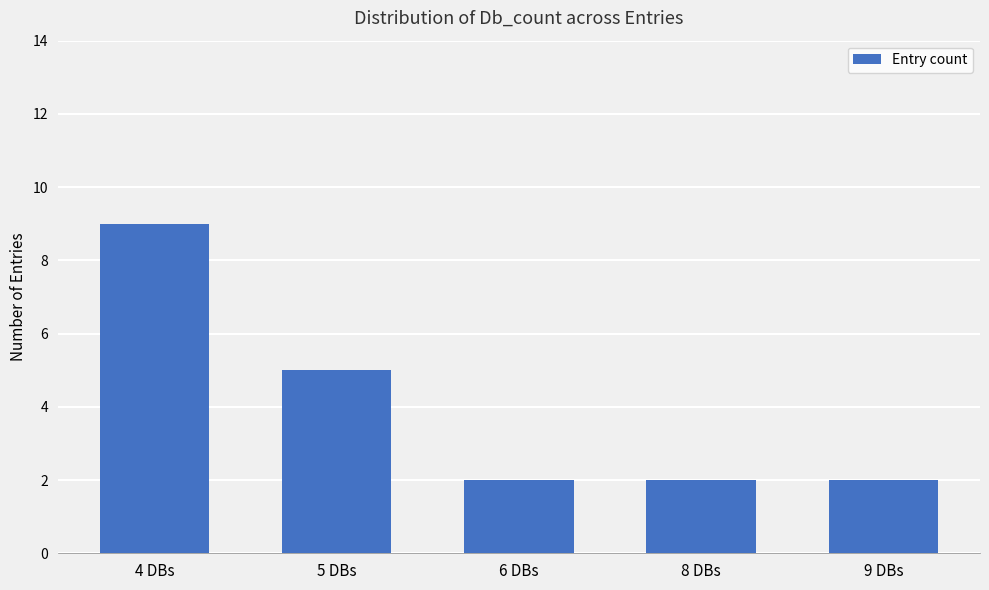

Where is the data nearest to the value 5?

5 DBs